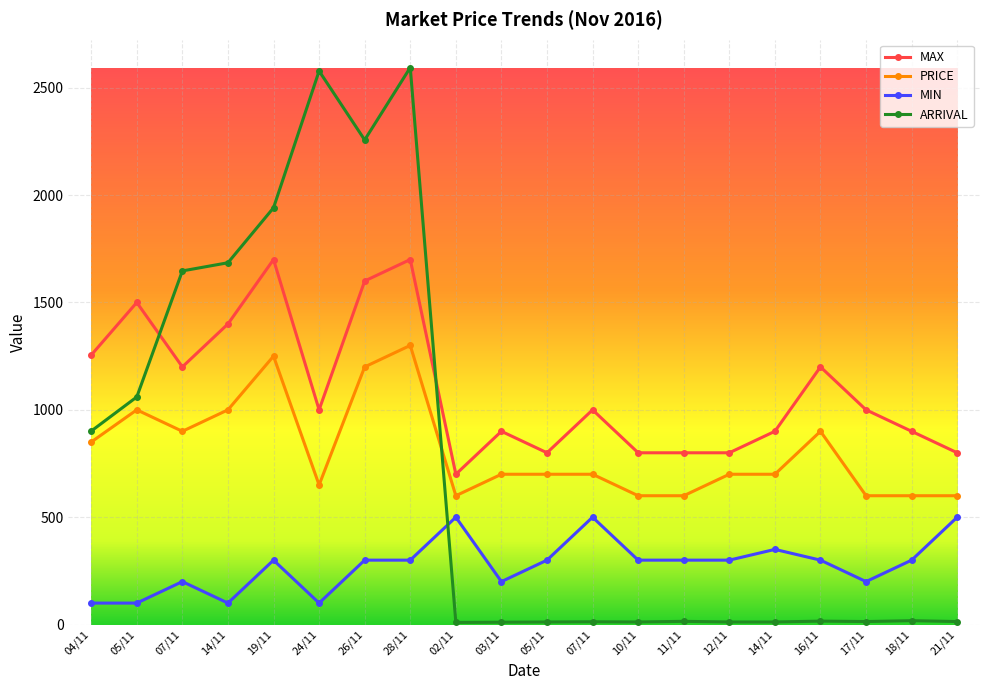

Does the chart have visible grid lines?

Yes